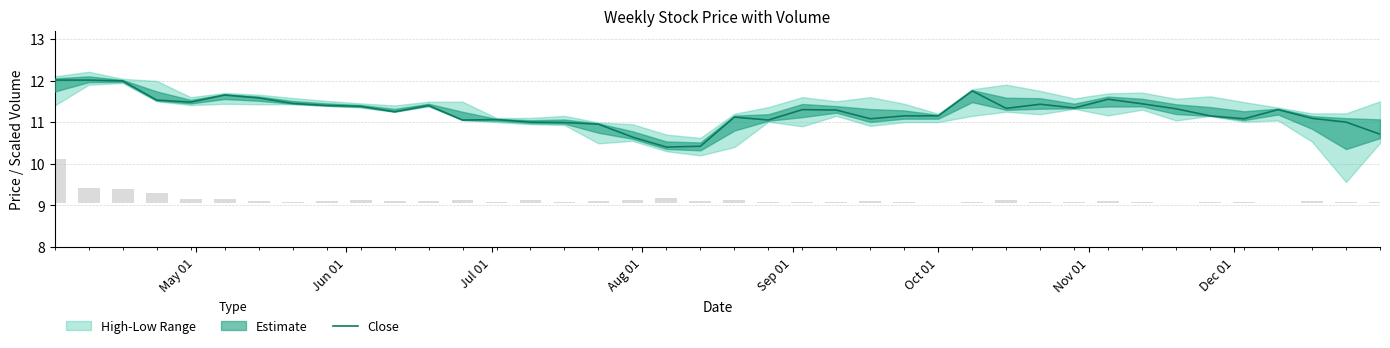

What is the smallest value displayed?

10.4